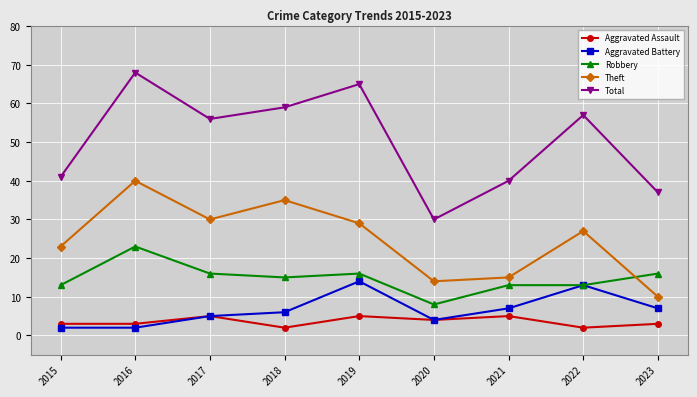

How many values in the Theft series are below 27?

4